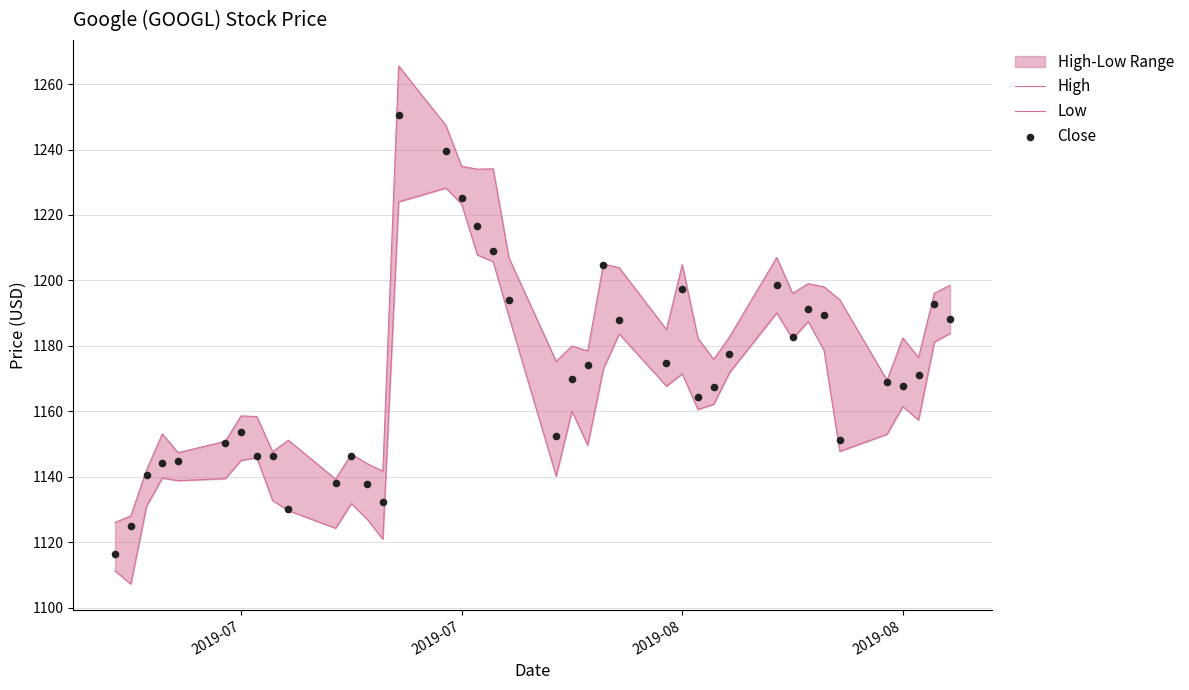

Which series reaches the maximum Y coordinate?

High